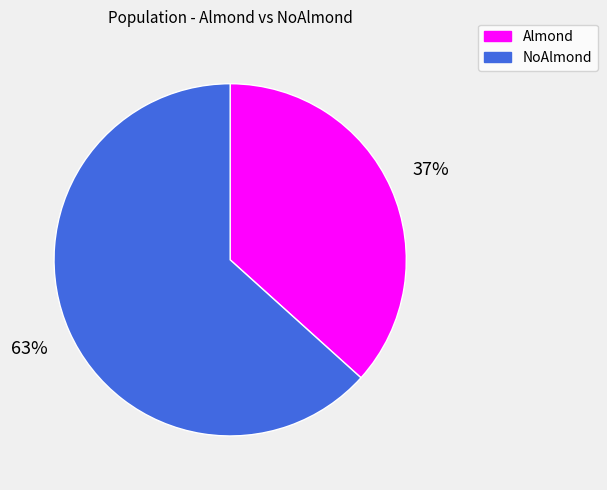

How many segments does this pie chart have?

2